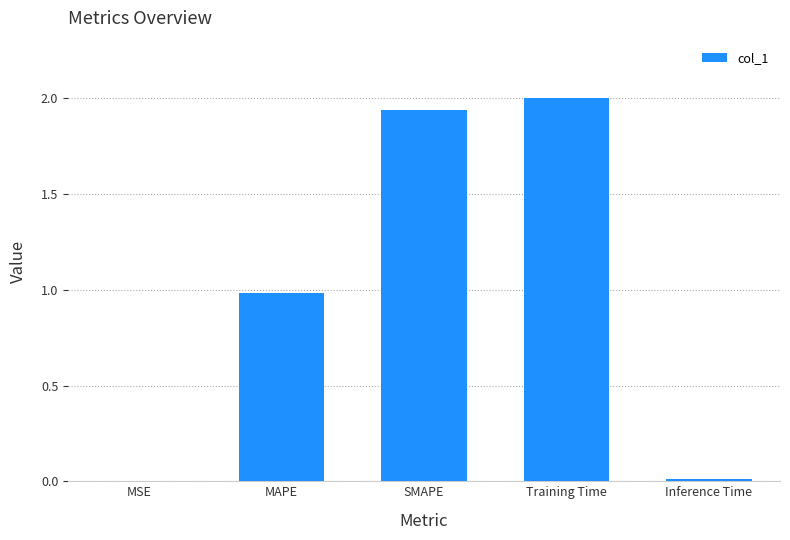

Which has a higher value, MSE or Training Time?

Training Time